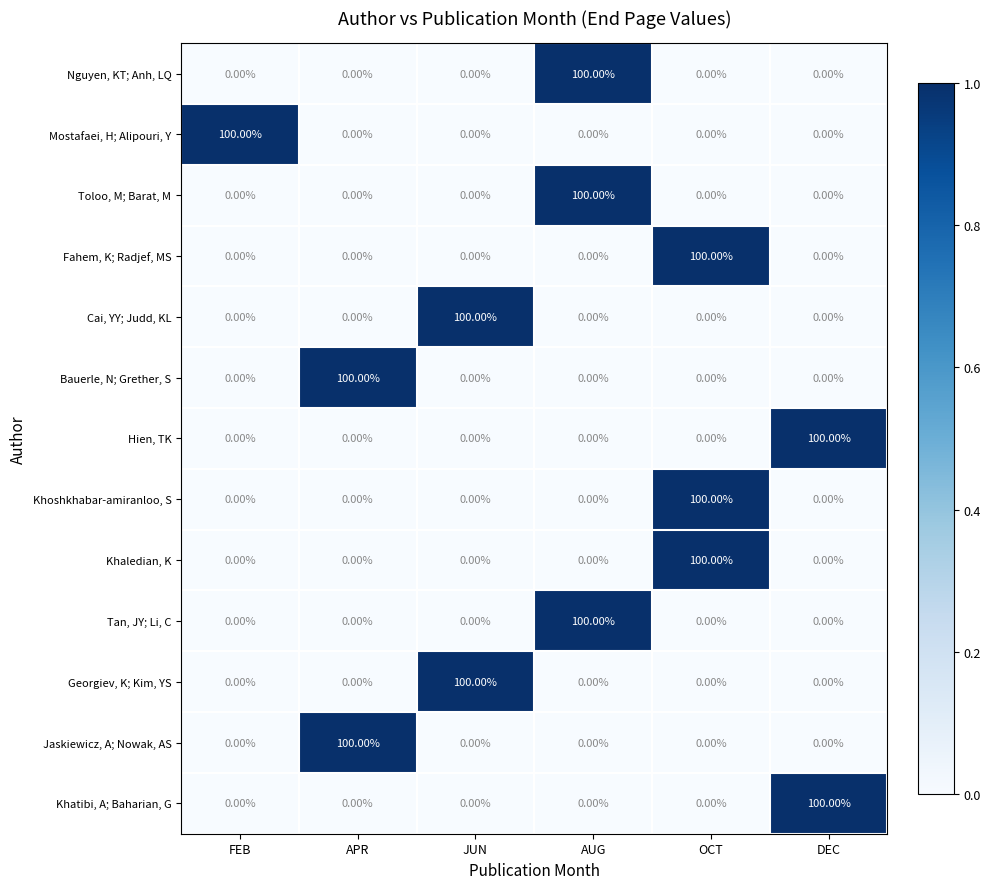

What is the difference between the maximum and minimum values in the Tan, JY; Li, C series?

100